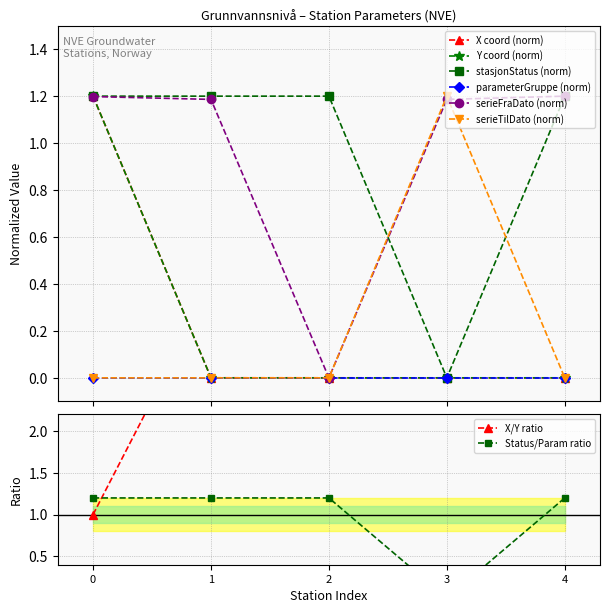

What is the value of the stasjonStatus (norm) point at the 2nd from the left?

1.2